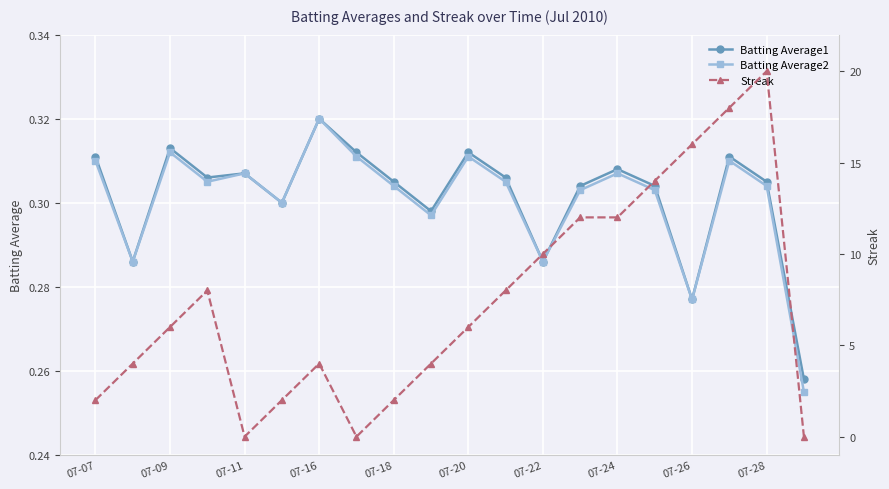

What is the average value of the Batting Average2 series?

0.3